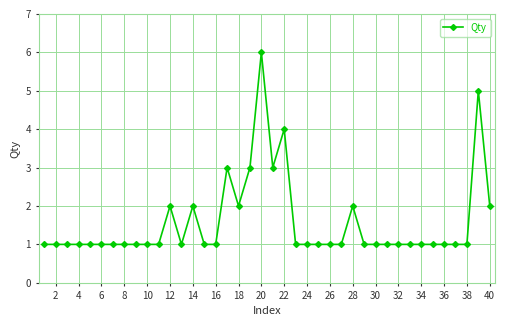

What is the difference between the second highest and second lowest values?

4